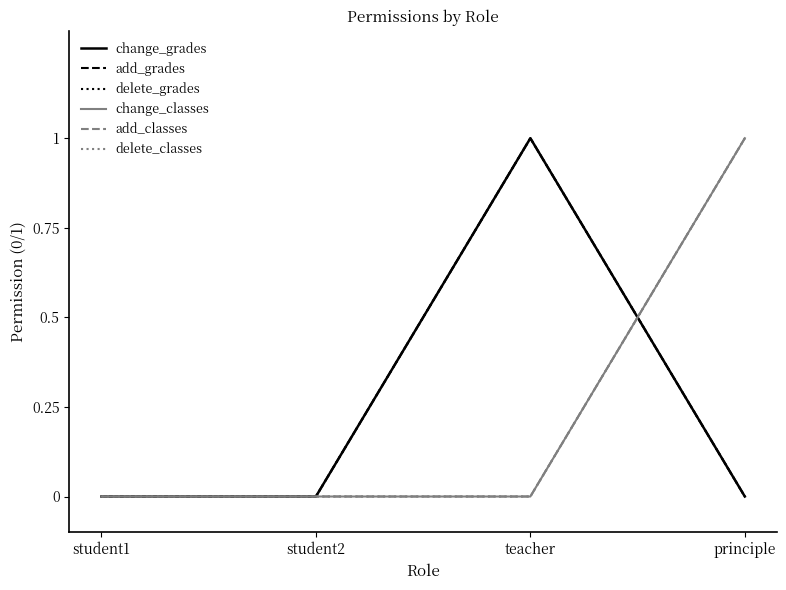

What is the total value across all series at teacher?

3